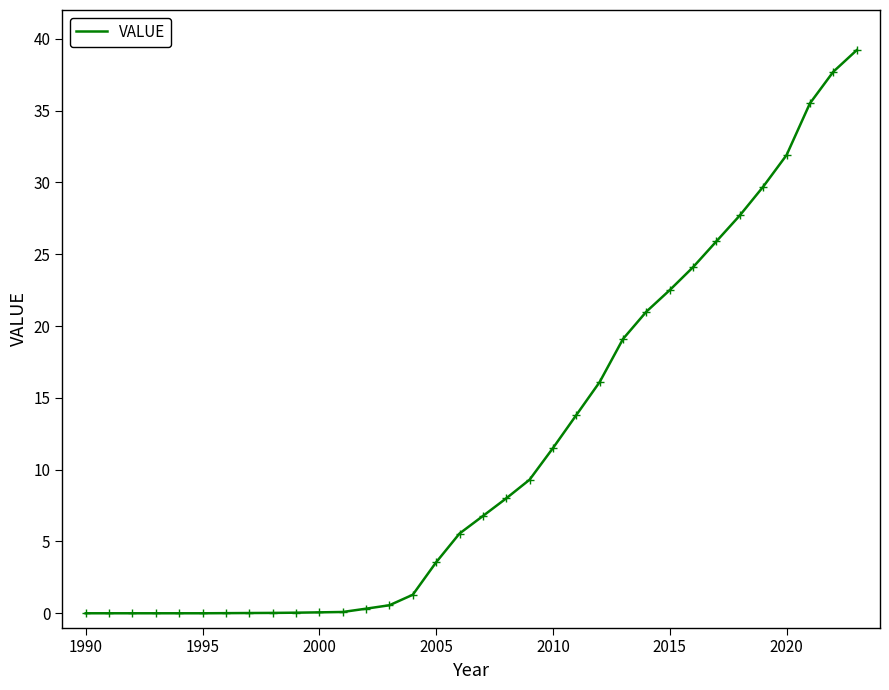

What is the maximum value shown in the chart?

39.2